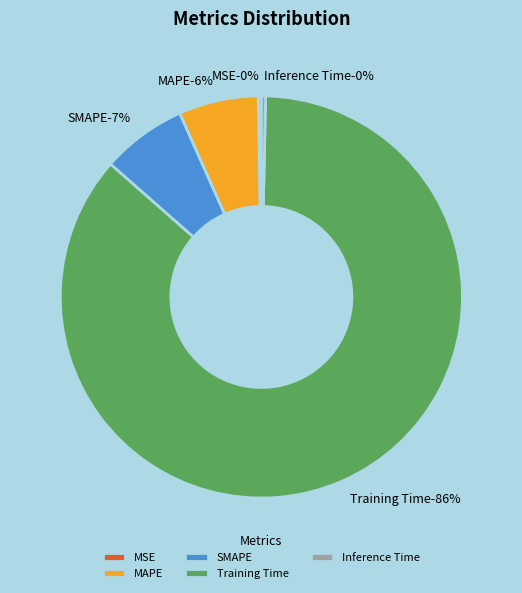

Combined, what portion of the pie is Inference Time and Training Time?

86.5%